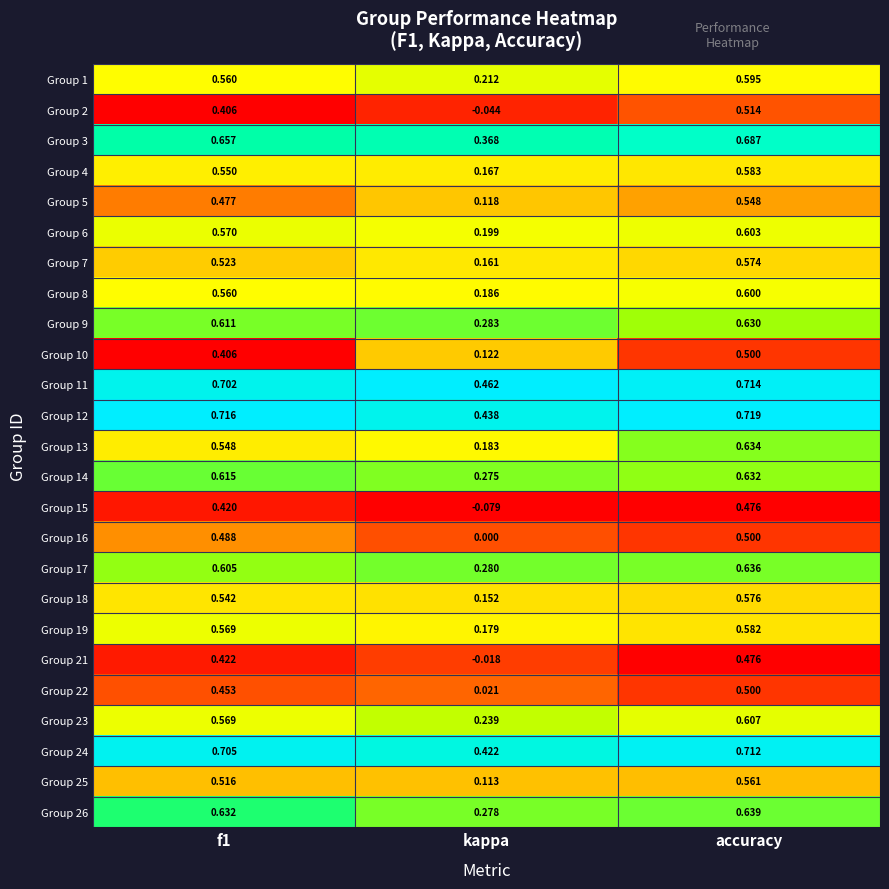

Is the value of Group 14 at f1 greater than the value of Group 26 at f1?

No